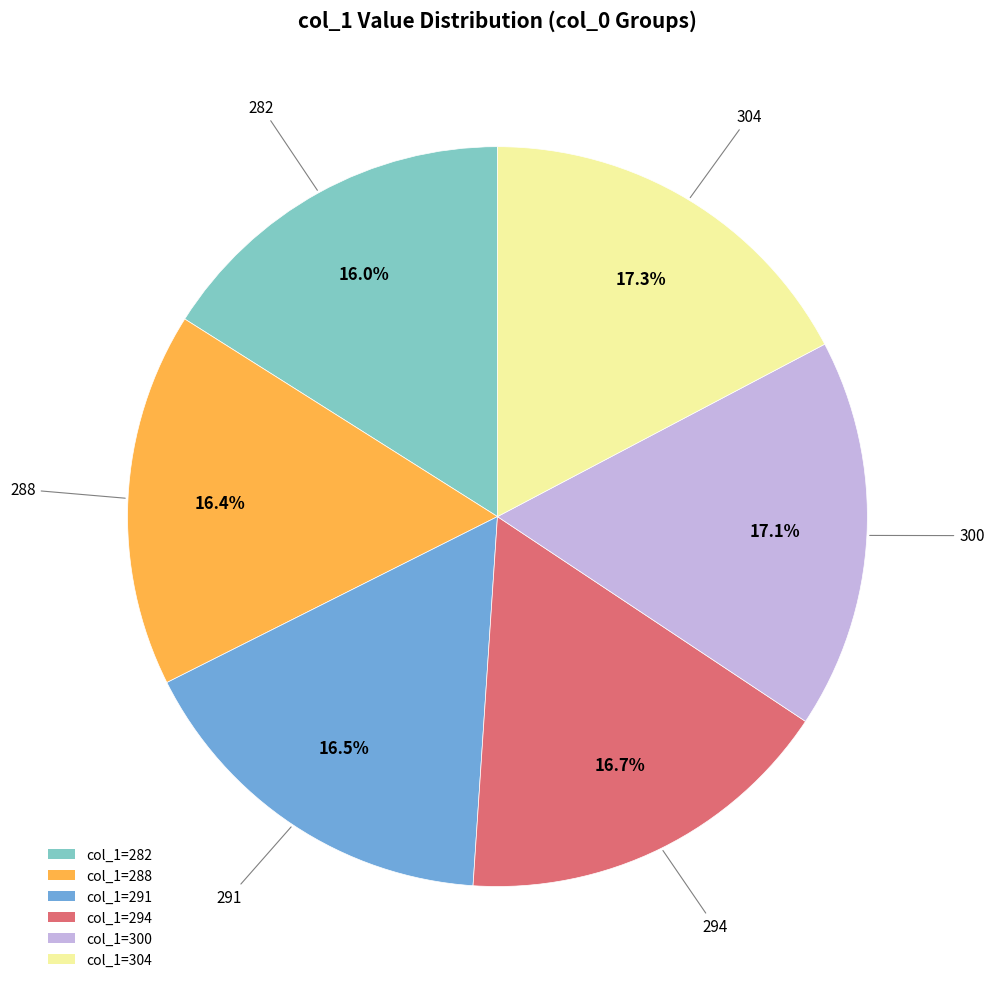

Is there any slice that represents more than half of the pie?

No